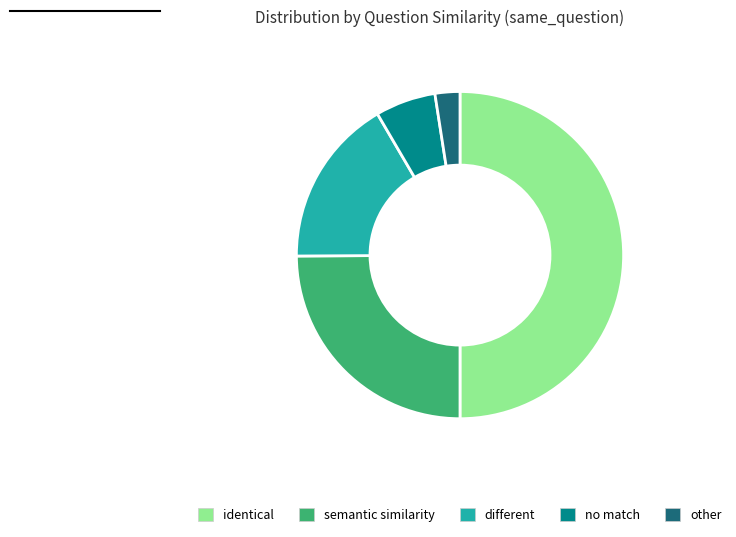

The different slice represents 17% of the pie. True or false?

True